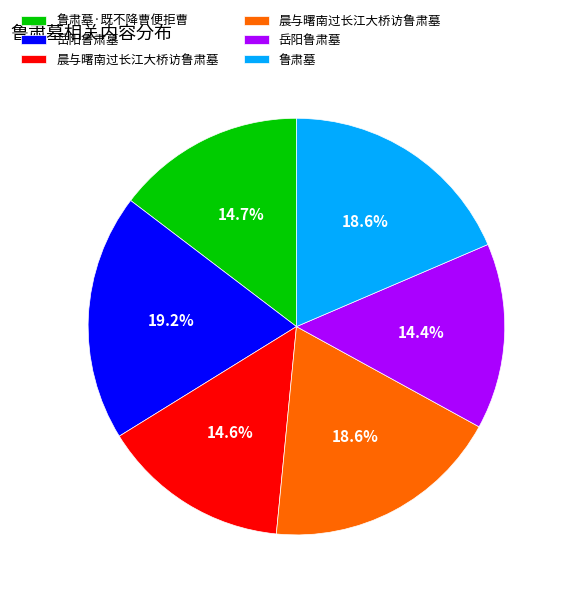

Is there any slice that represents more than half of the pie?

No